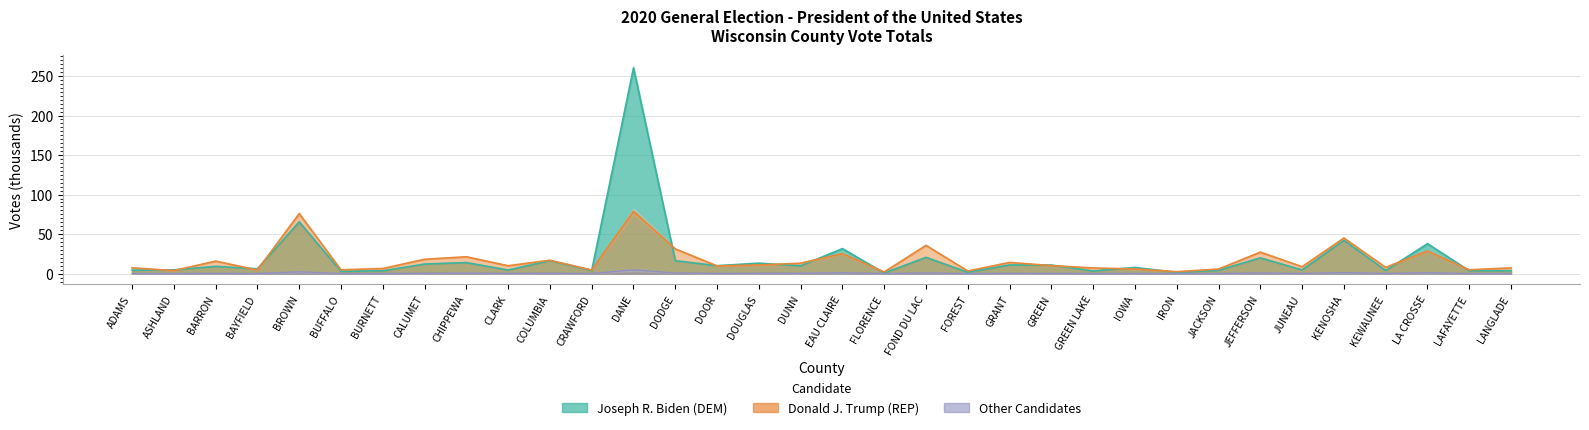

Which series has the widest spread of values?

Joseph R. Biden